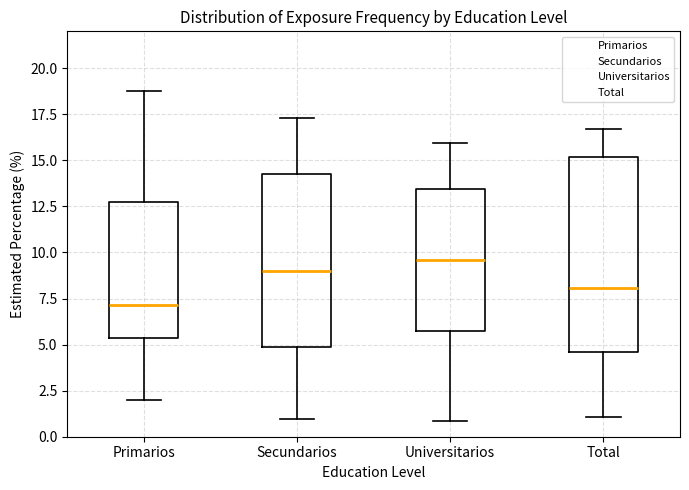

Which box is the tallest, from its lower edge to its upper edge?

Total